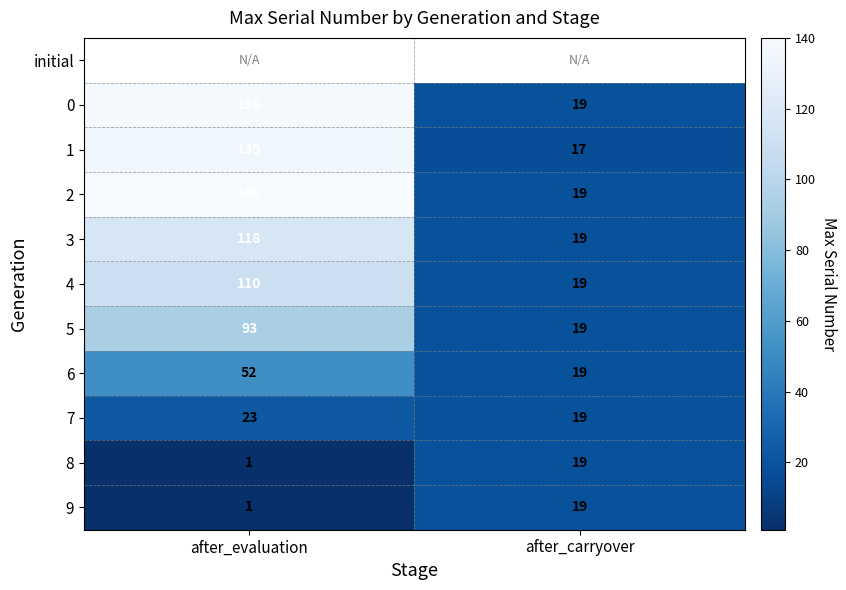

What is the sum of all 4 values?

129